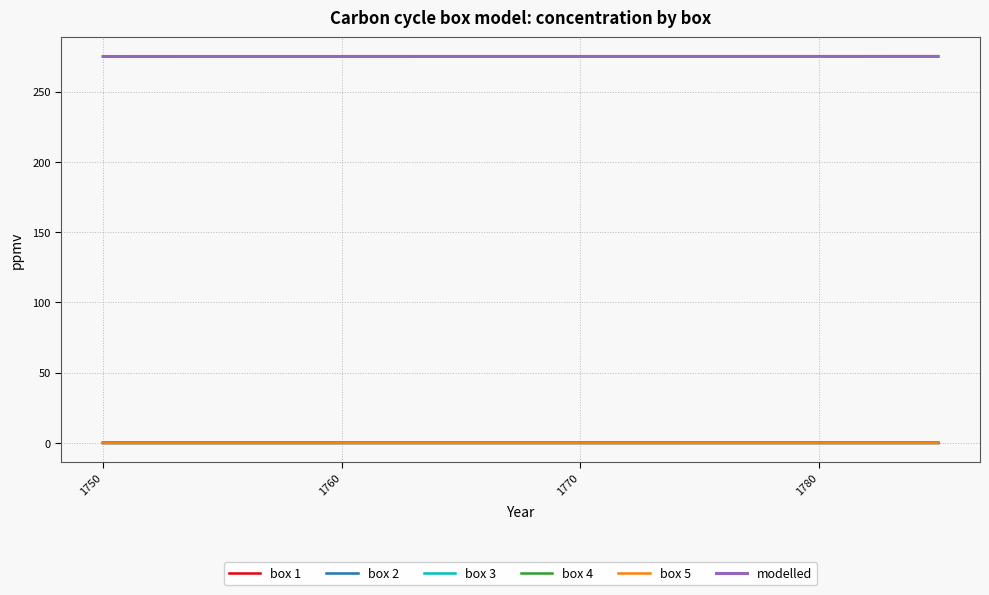

What is the maximum value shown in the chart?

275.0